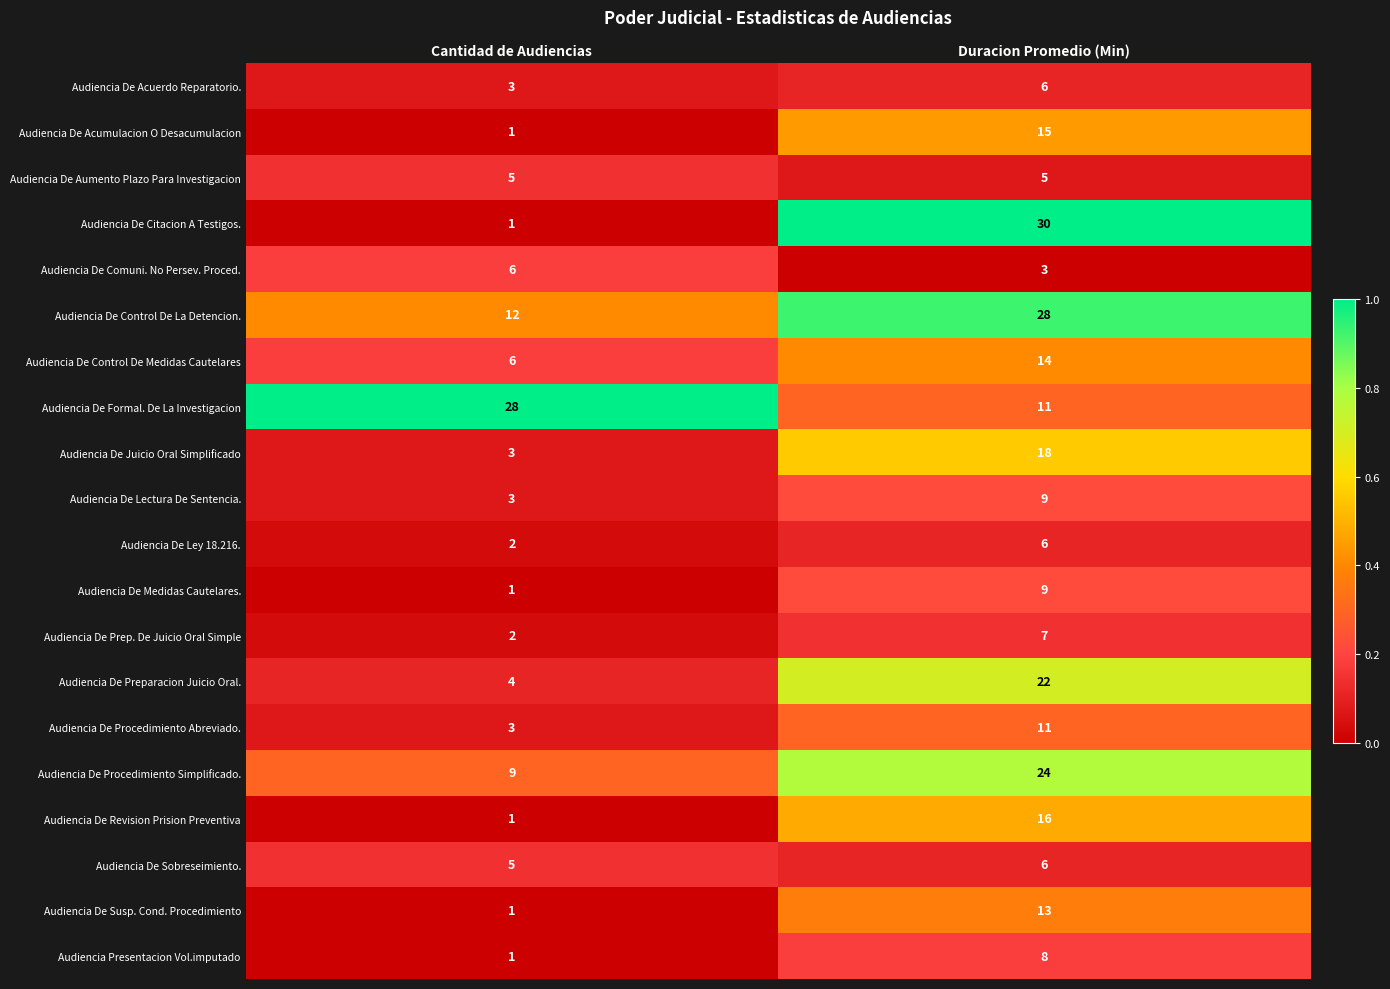

Read the Audiencia De Juicio Oral Simplificado value at Duracion Promedio (Min).

18